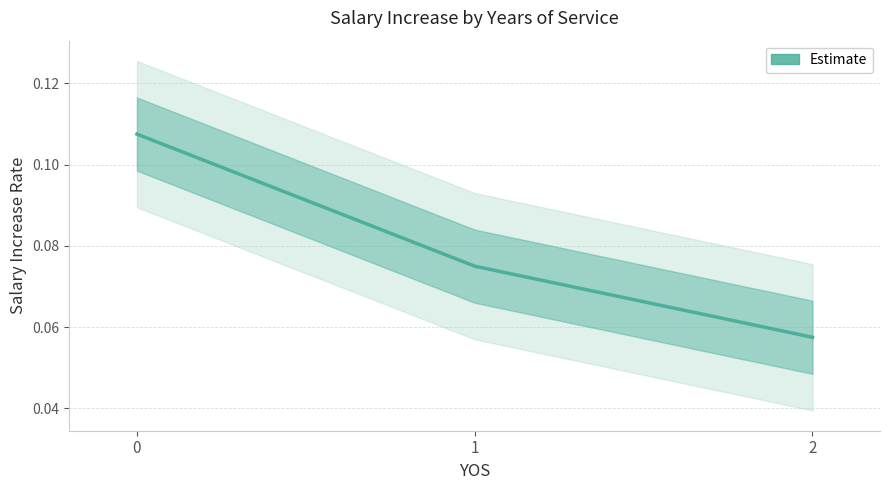

What is the minimum value shown in the chart?

0.1